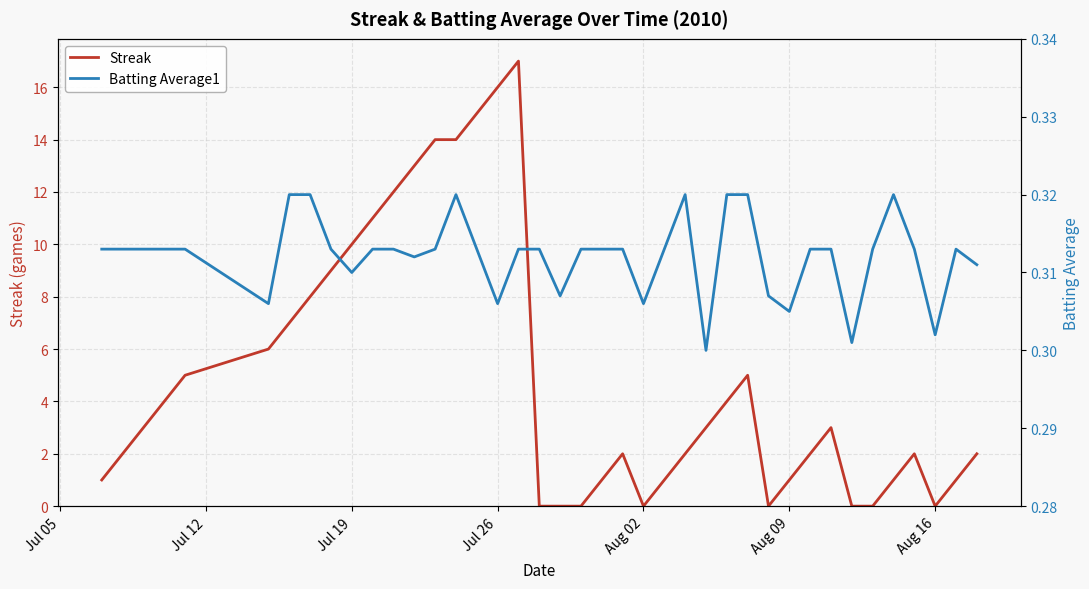

What is the maximum value for Streak?

17